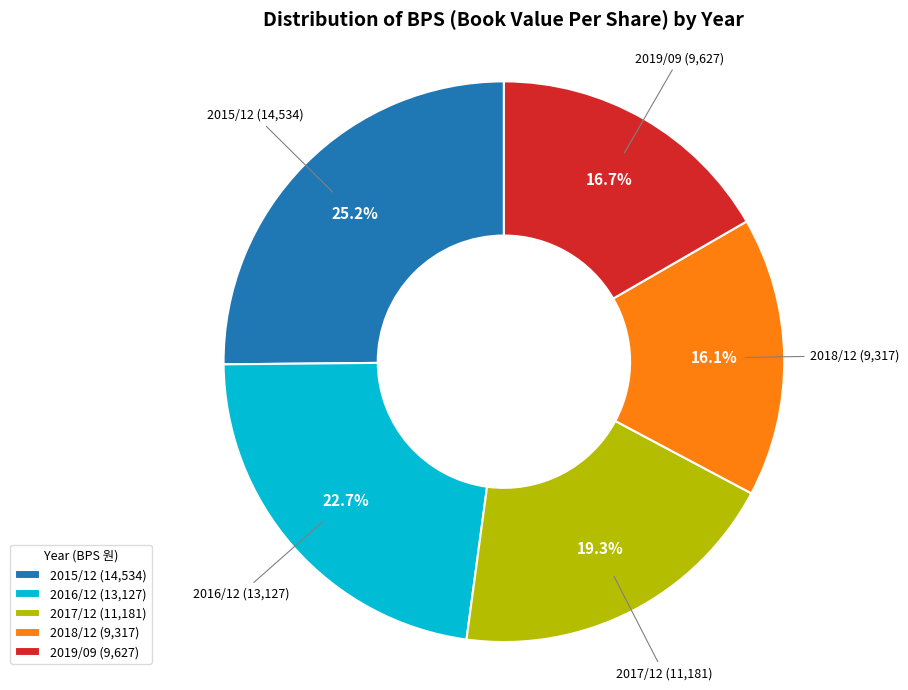

Count the number of slices in the pie.

5